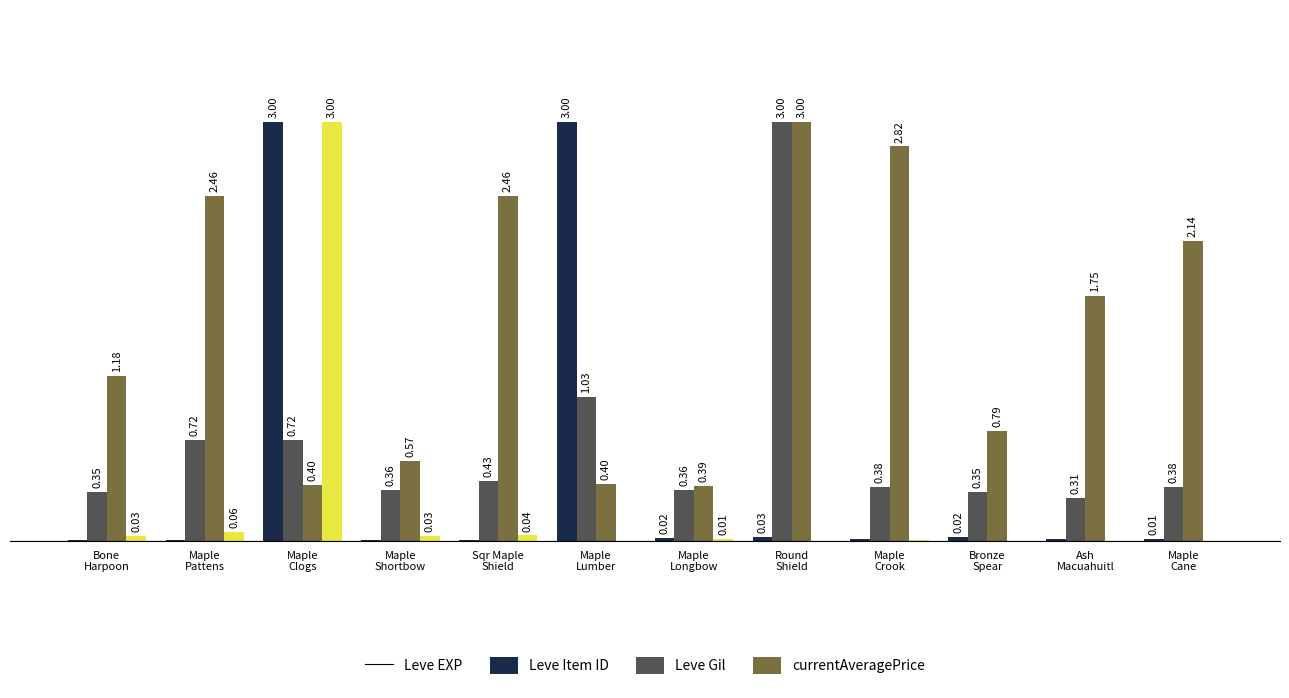

Where is Leve EXP nearest to the value 1?

Round
Shield